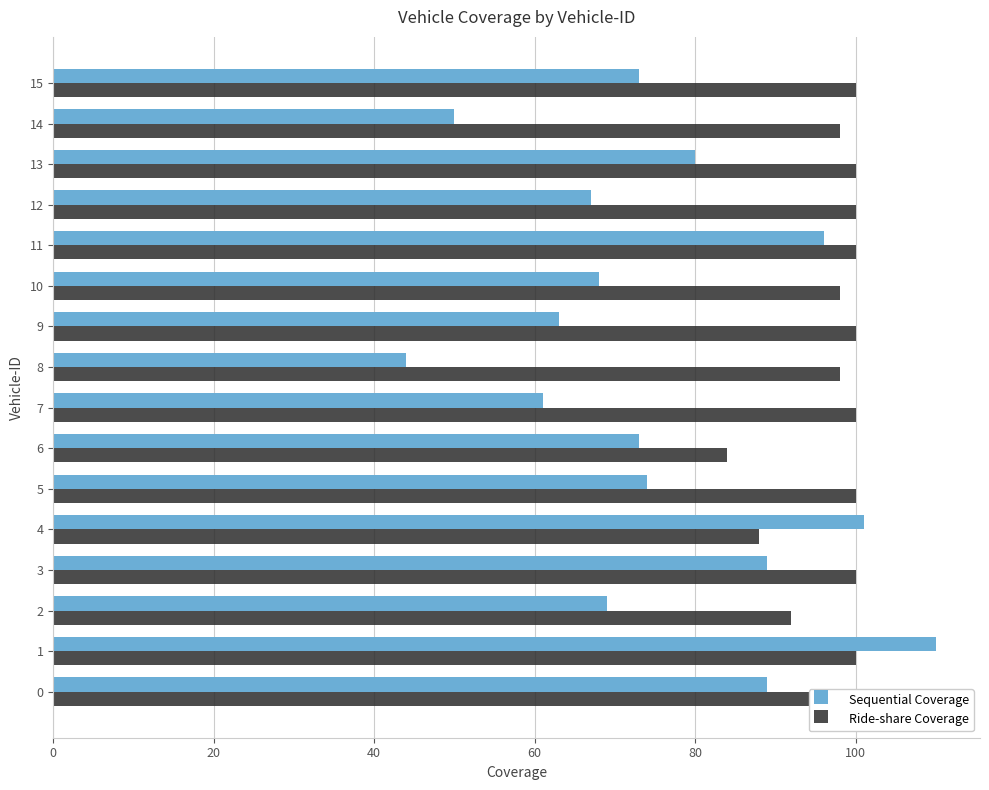

The value of Sequential Coverage at 14 is 34. True or false?

False